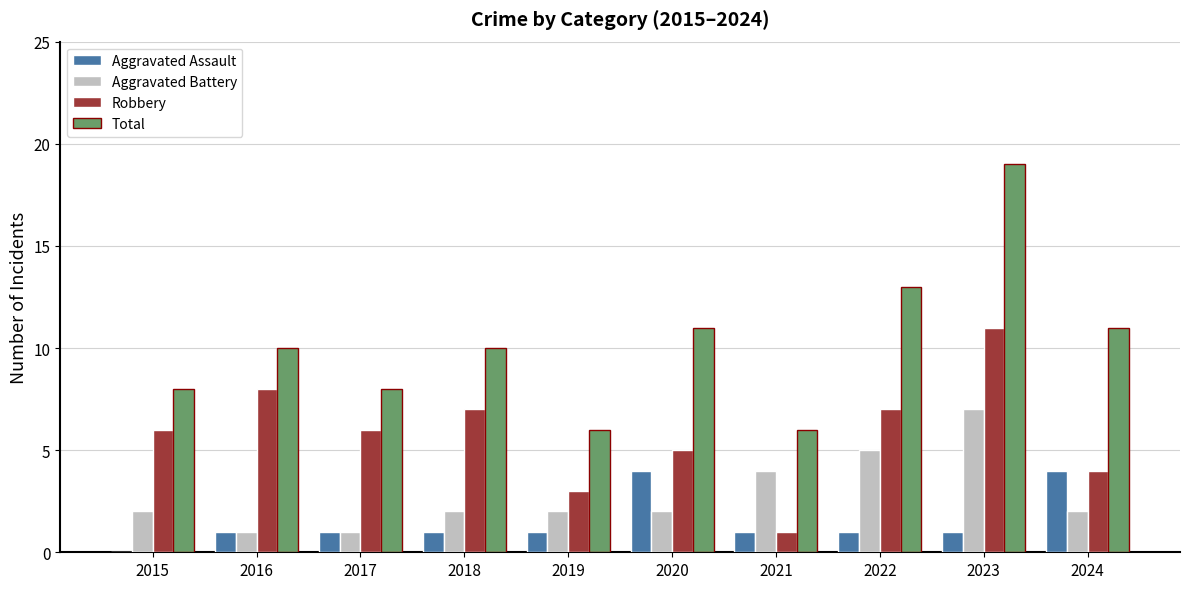

How many categories are shown in the chart?

10